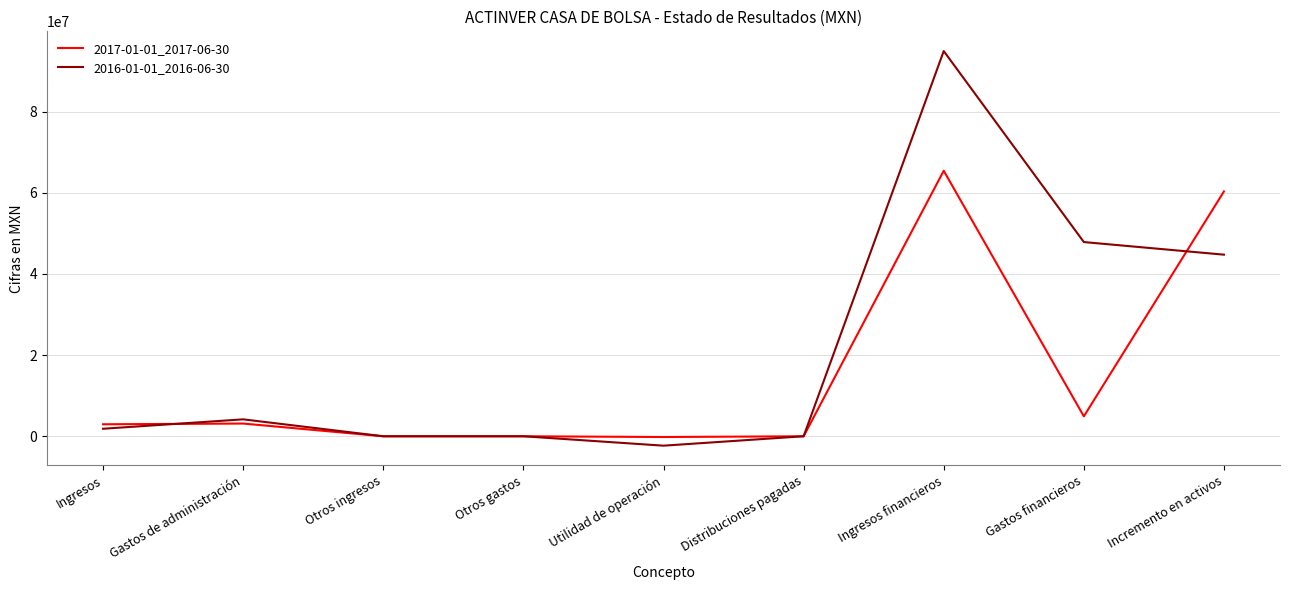

What is the maximum value for 2017-01-01_2017-06-30?

65414000